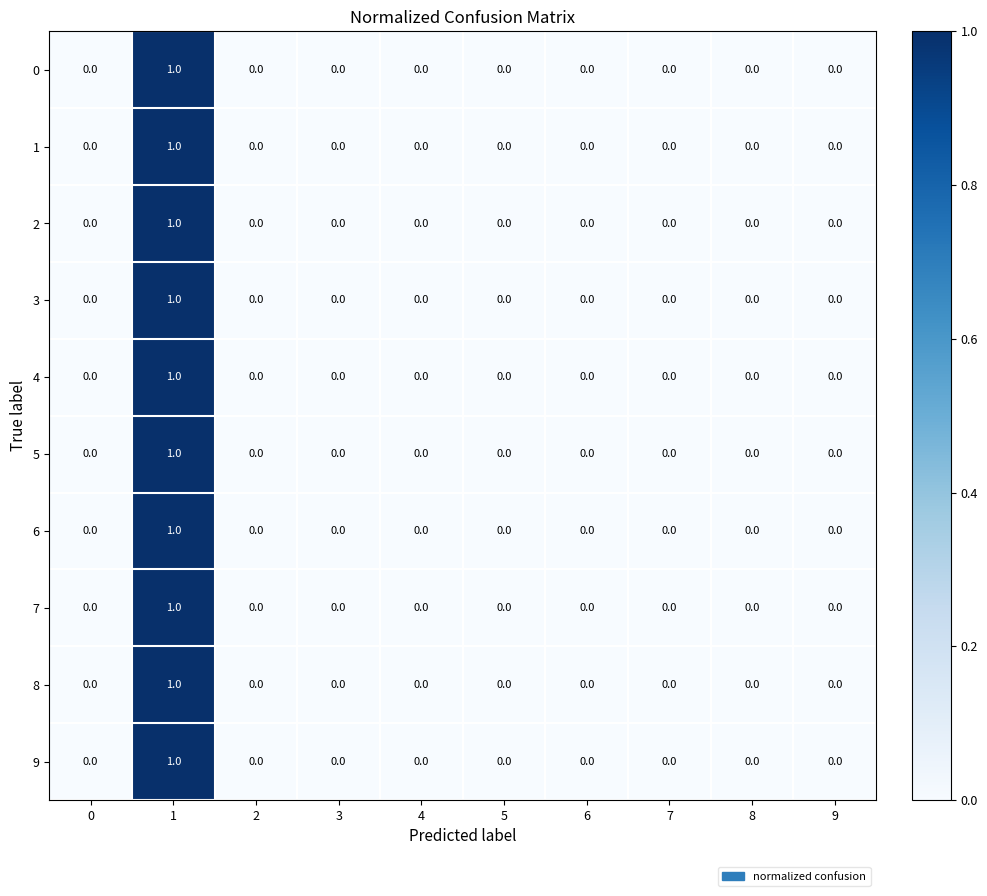

Is it true that 3 equals 0 at 4?

True